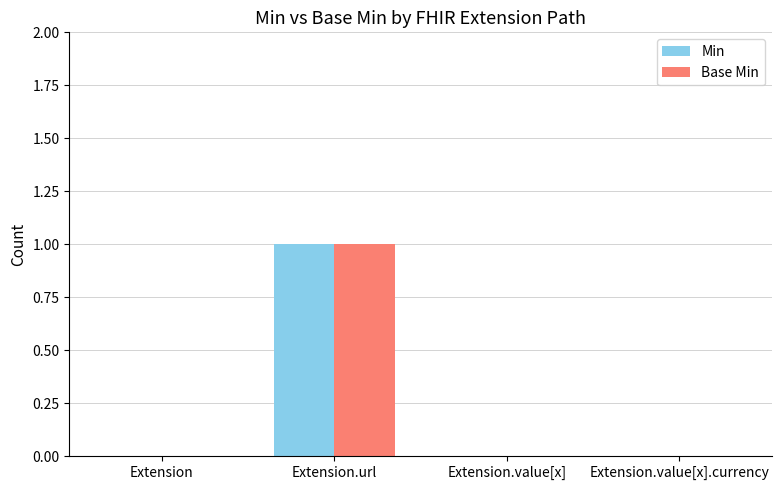

The Base Min series shows 1 at Extension.url. True or false?

True